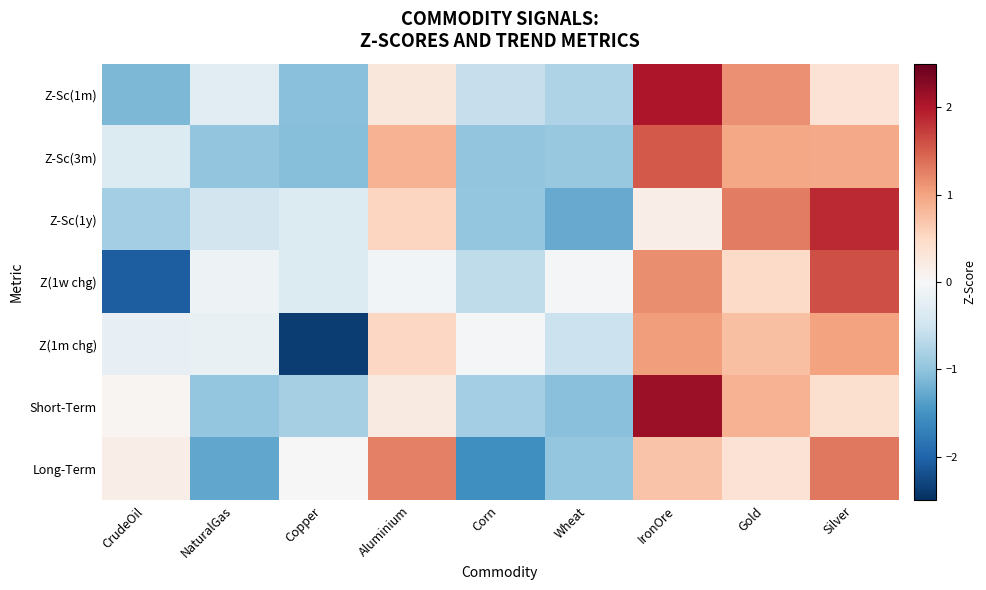

At how many categories does at least one series exceed 2?

1